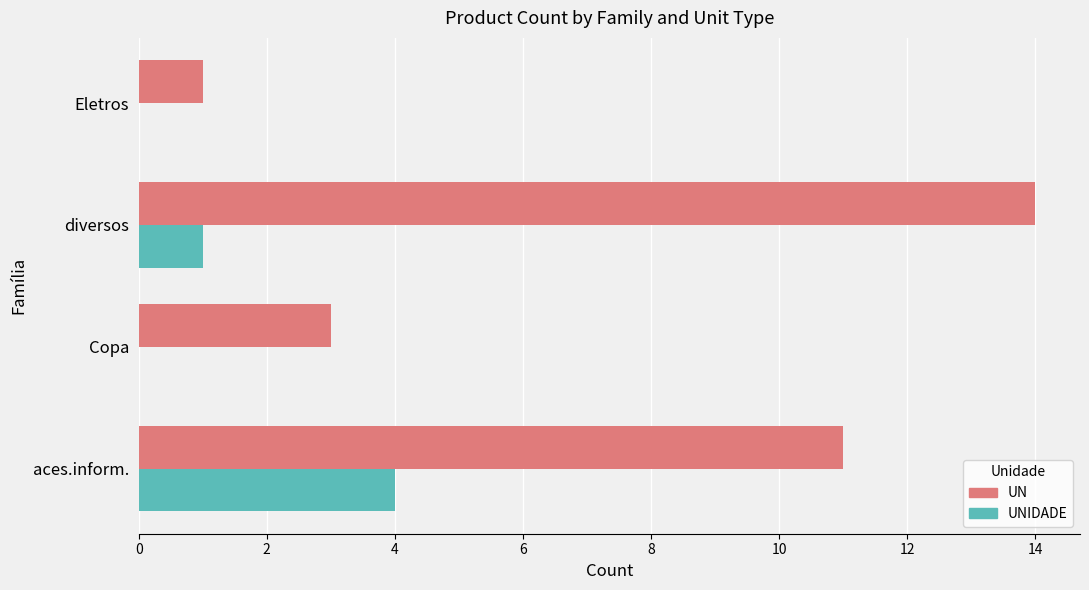

Read the UNIDADE value at aces.inform..

4